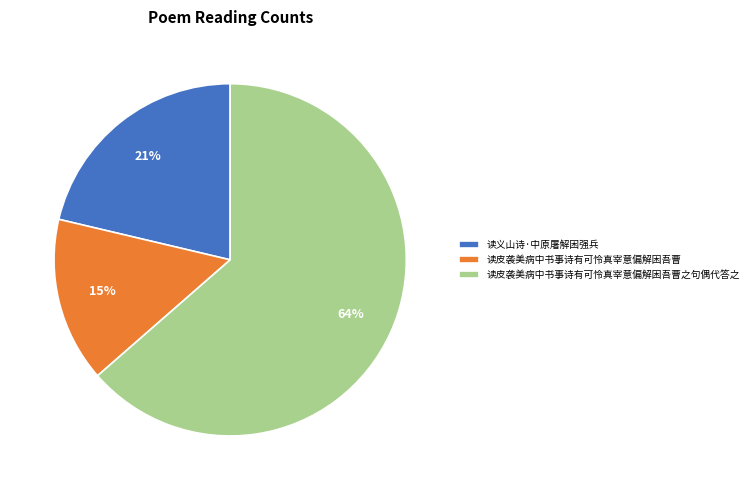

Rank the categories by value from highest to lowest.

读皮袭美病中书事诗有可怜真宰意偏解困吾曹之句偶代答之, 读义山诗·中原屠解困强兵, 读皮袭美病中书事诗有可怜真宰意偏解困吾曹